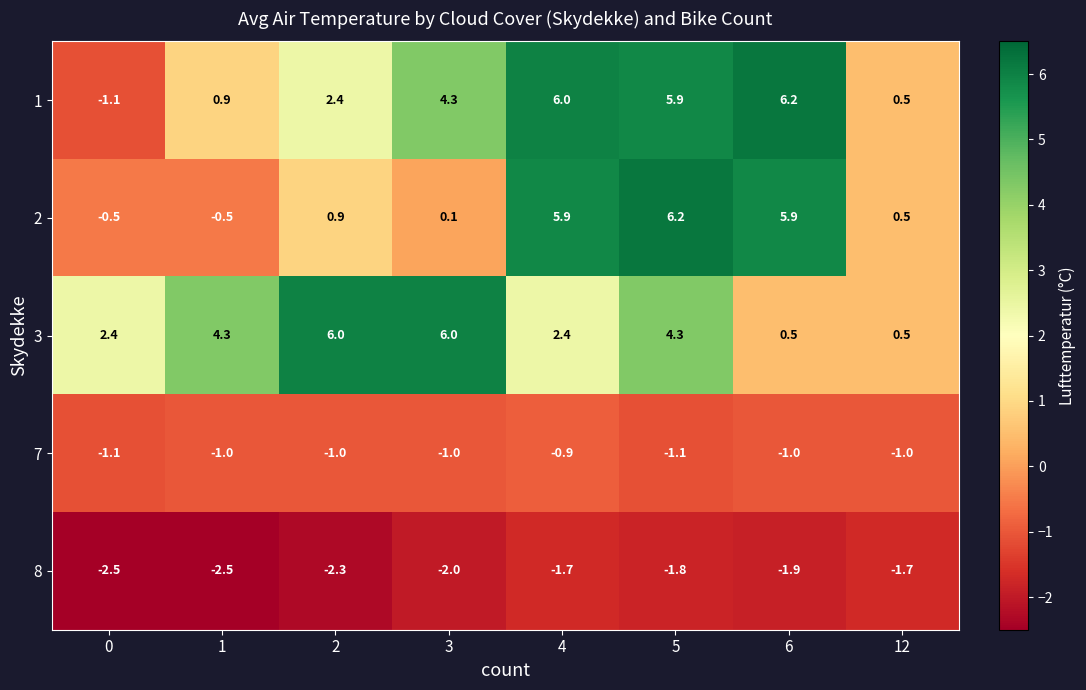

What is the average value of the 1 series?

3.1